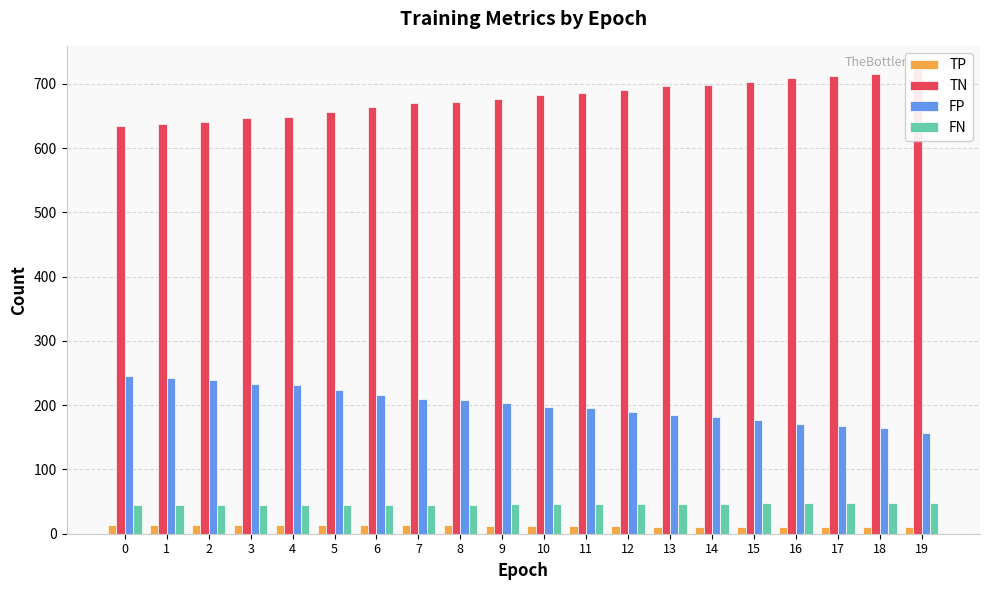

The value of TN at 5 is 656. True or false?

True